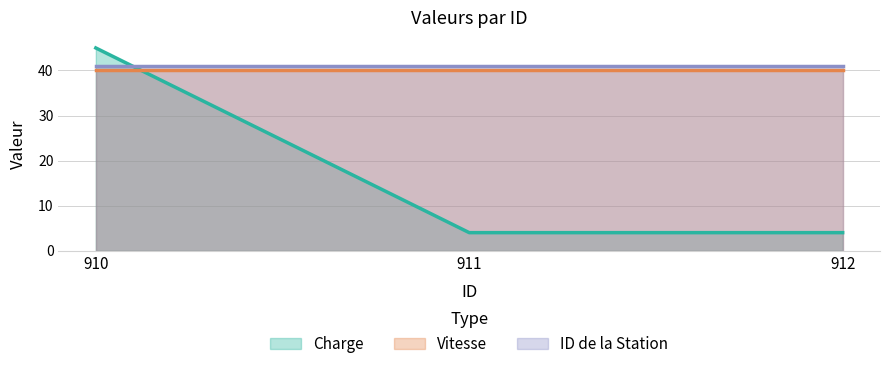

What value does the Vitesse series have at 910?

40